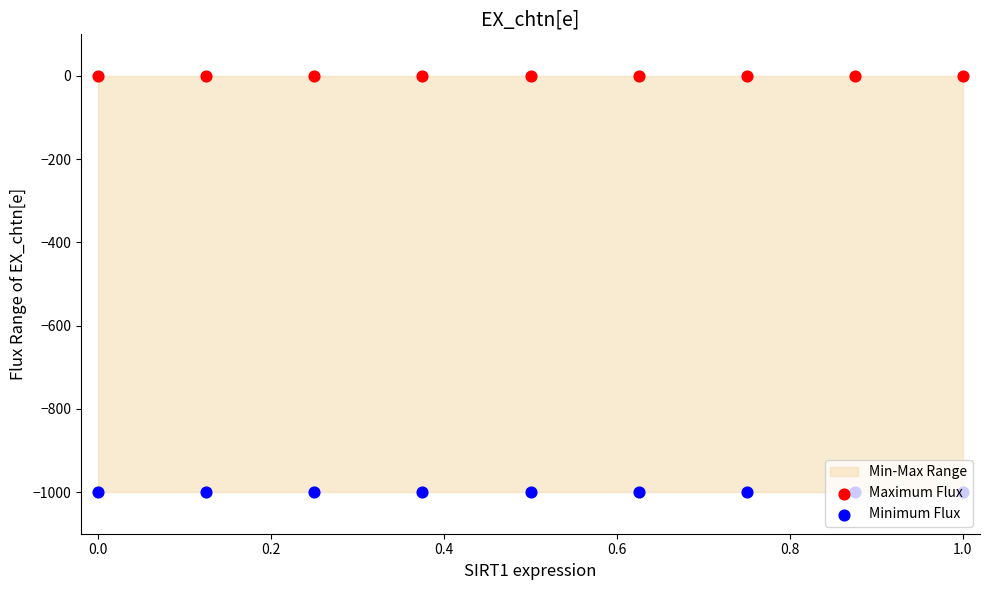

What is the total value across all series at 0.4?

-1000